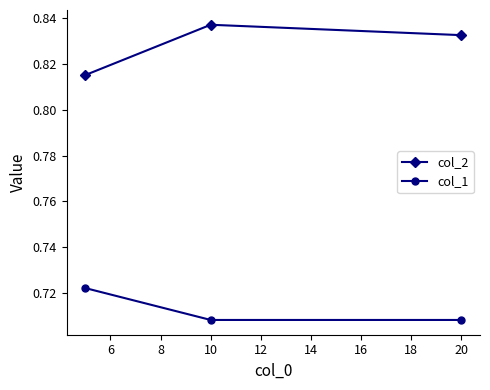

How many col_1 values are between 0 and 1?

3